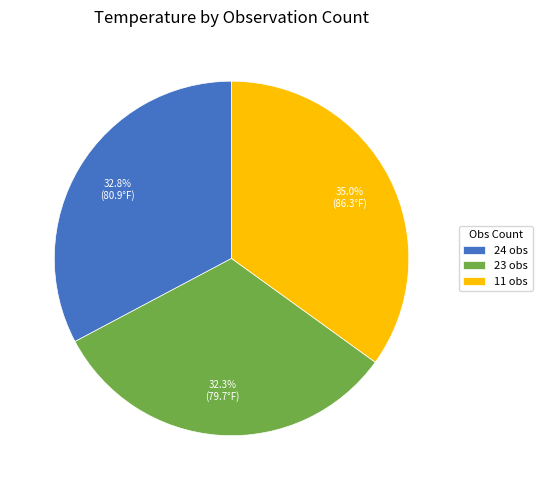

Which category has the biggest portion of the pie?

11 obs